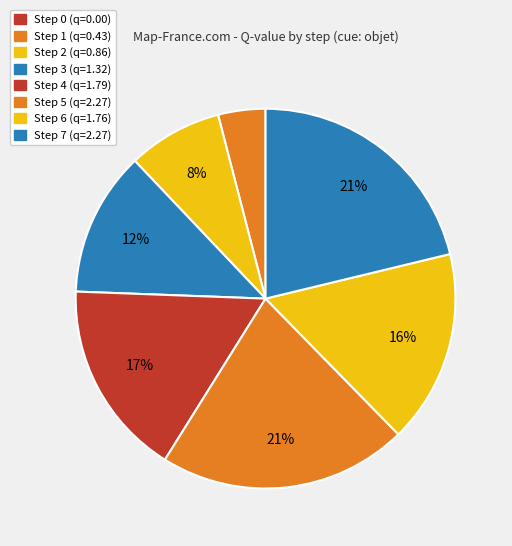

What percentage is the Step 7 slice, to the nearest percent?

21%